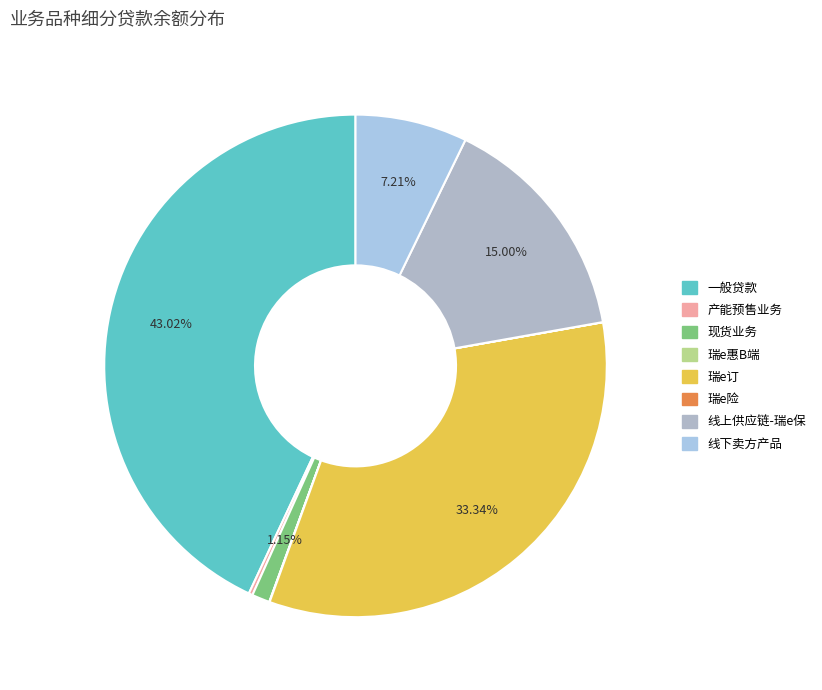

How many slices are in this pie chart?

8